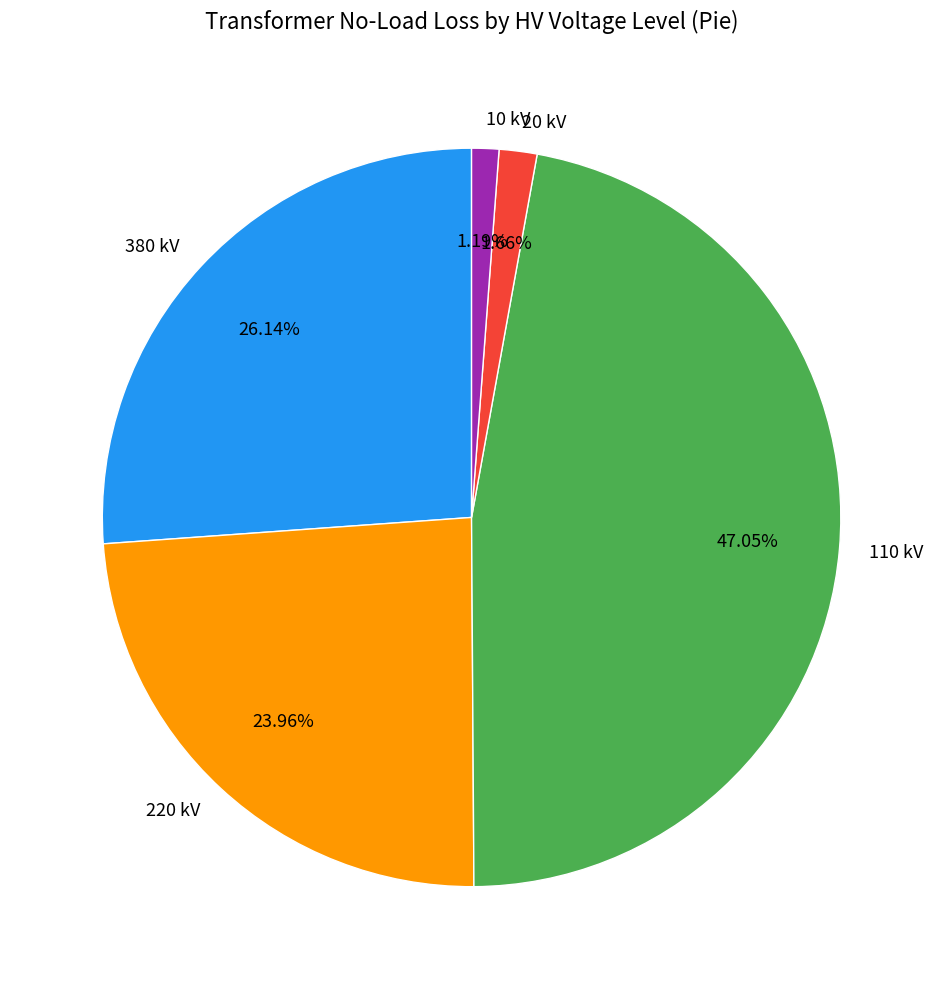

What is the ratio of the value at 110 kV to the value at 220 kV?

2.0